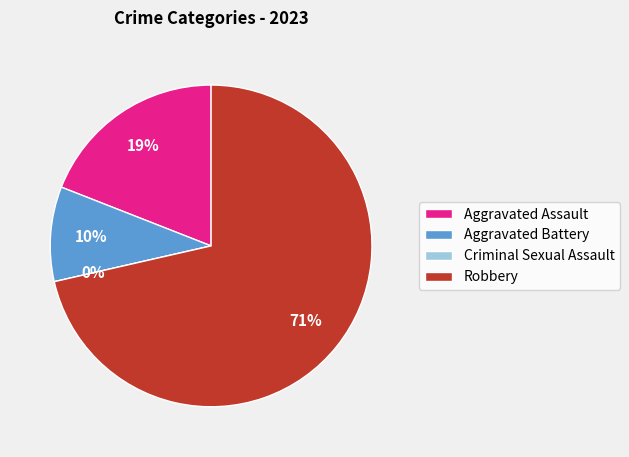

How many segments does this pie chart have?

4